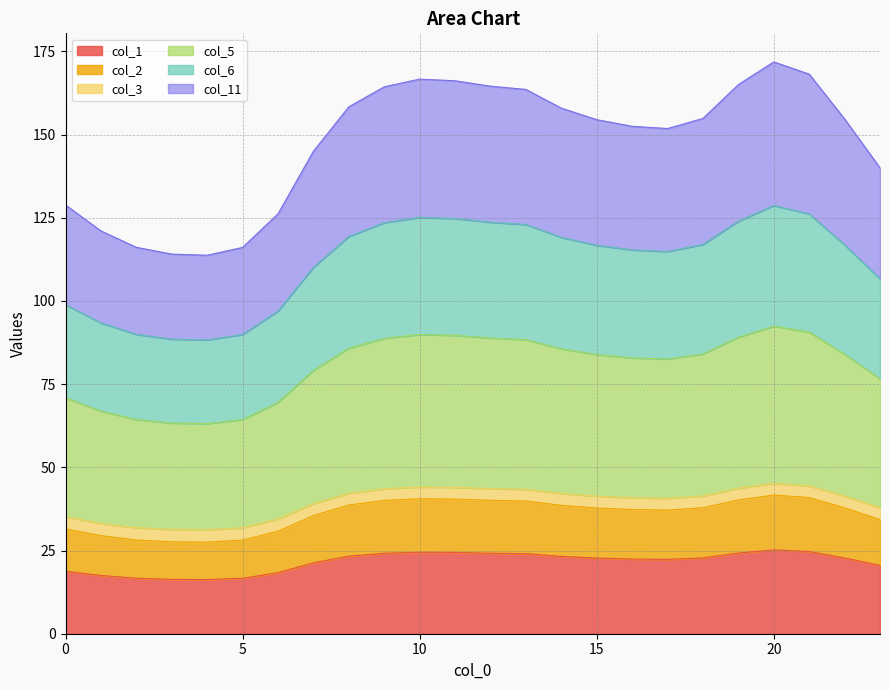

True or false: col_2 and col_5 cross at least once.

False